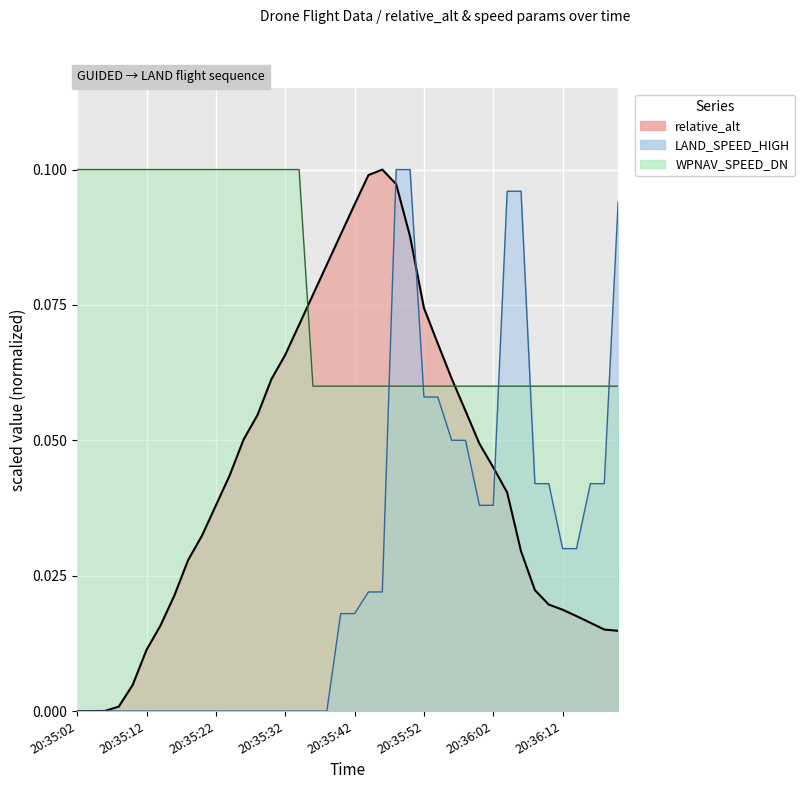

Which category has the lowest value in the relative_alt series?

20:35:02